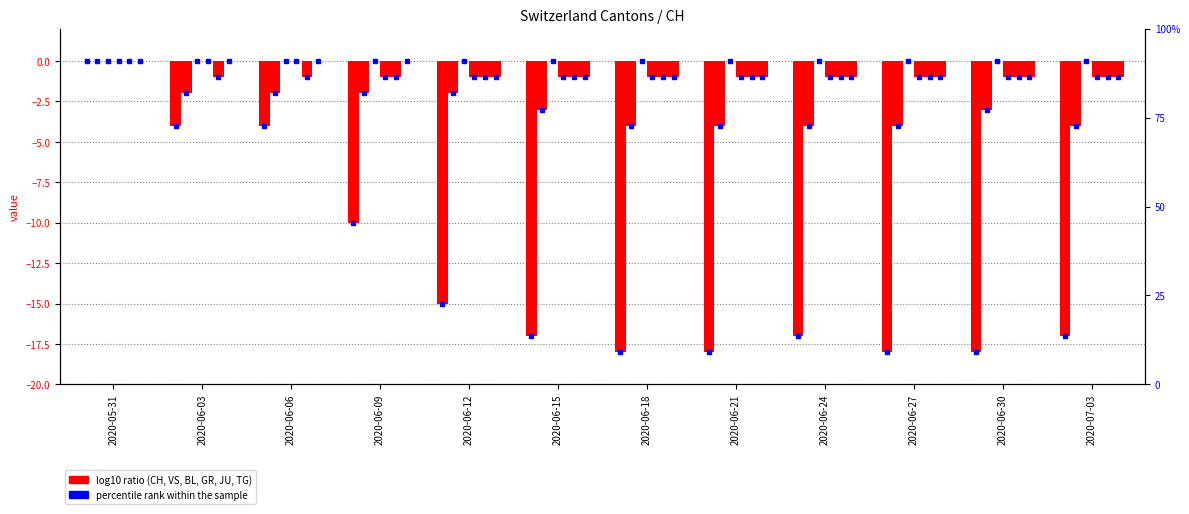

The JU series shows 0 at 2020-06-24. True or false?

False